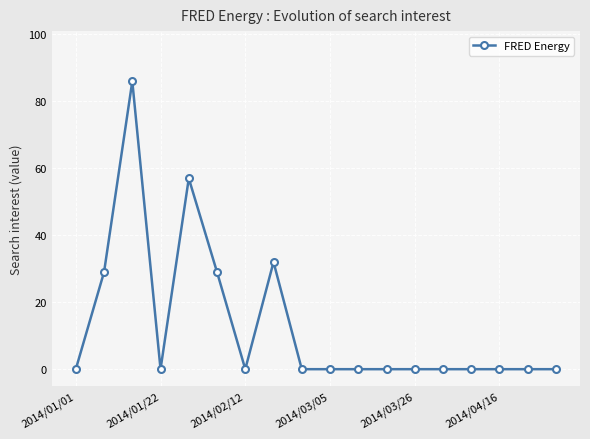

How many series are shown in this chart?

1